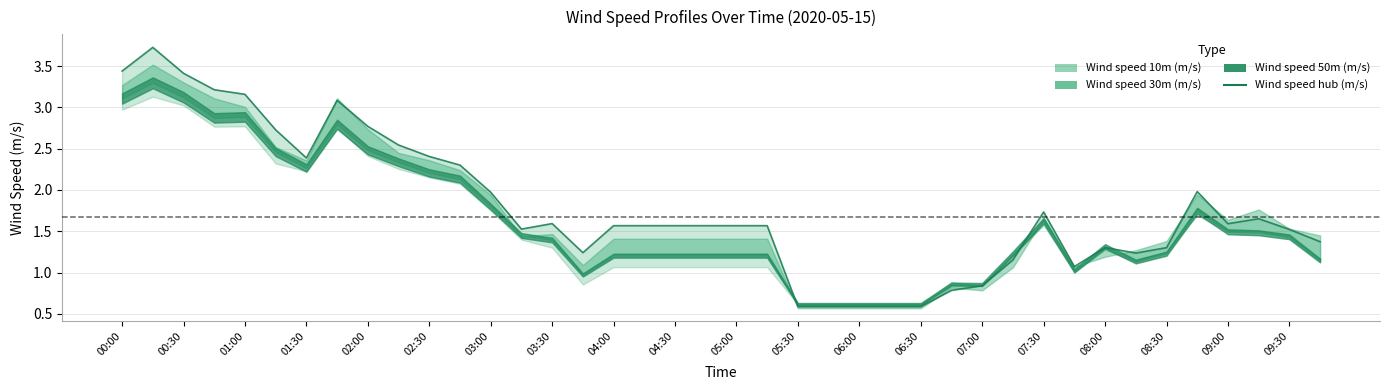

The chart shows a value of 0.7 at 09:30. True or false?

False